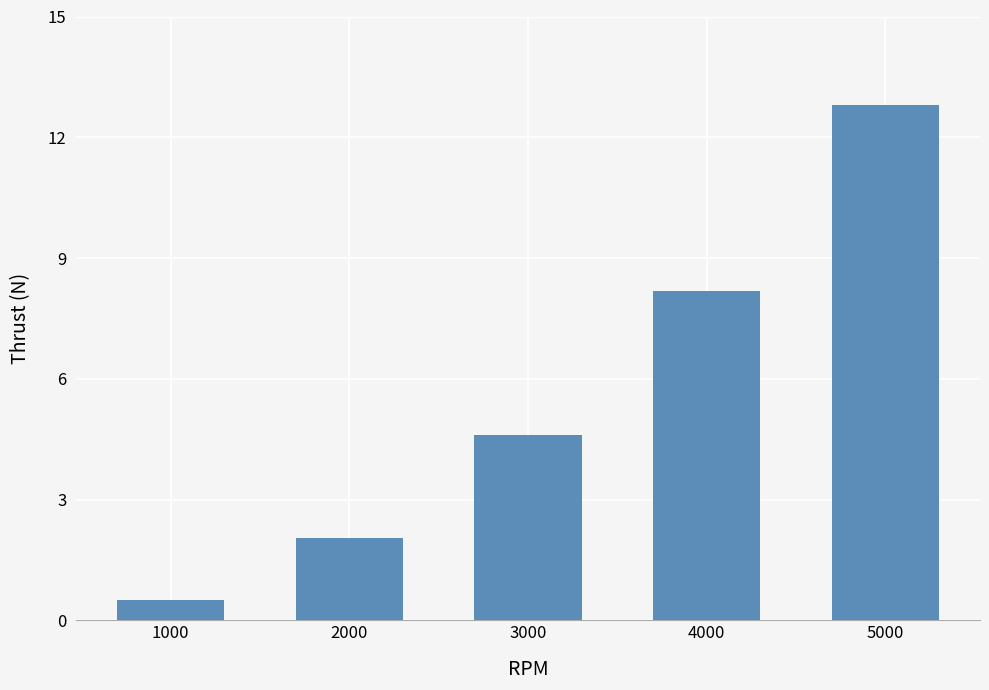

The chart shows a value of 7.0 at 3000. True or false?

False